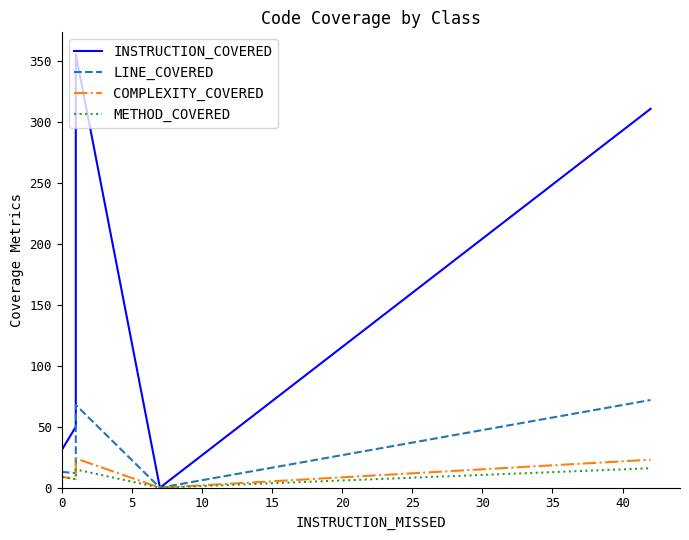

How many data points in INSTRUCTION_COVERED are above 61?

7